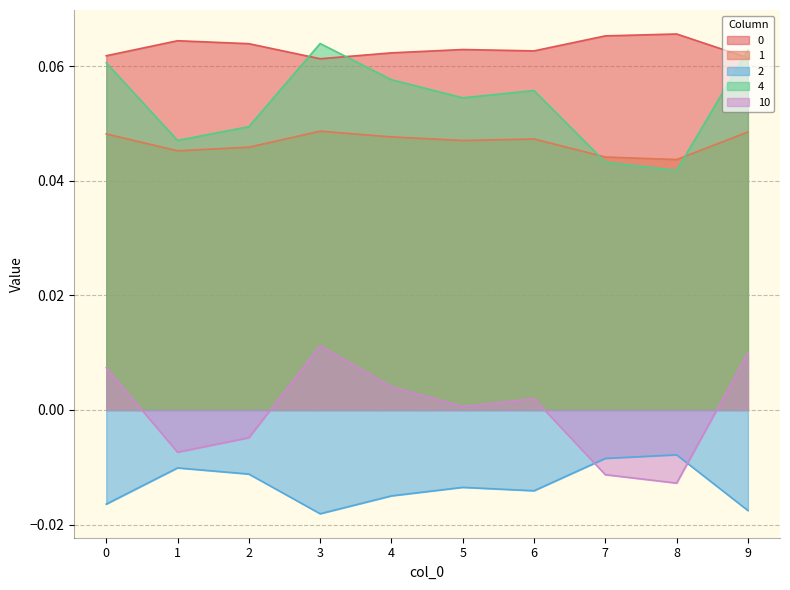

Reading right to left, list all the values displayed in this chart.

0: 0.1	0.1	0.1	0.1	0.1	0.1	0.1	0.1	0.1	0.1
1: 0.0	0.0	0.0	0.0	0.0	0.0	0.0	0.0	0.0	0.0
2: -0.0	-0.0	-0.0	-0.0	-0.0	-0.0	-0.0	-0.0	-0.0	-0.0
4: 0.1	0.0	0.0	0.1	0.1	0.1	0.1	0.0	0.0	0.1
10: 0.0	-0.0	-0.0	0.0	0.0	0.0	0.0	-0.0	-0.0	0.0